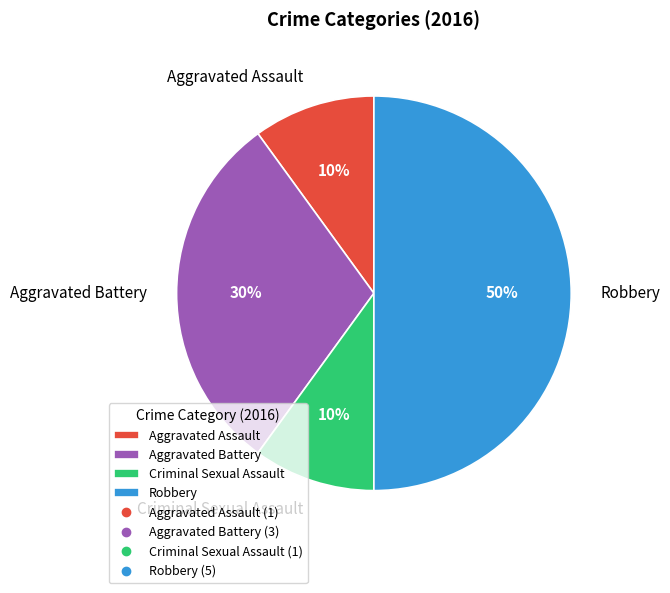

How many slices are in this pie chart?

4